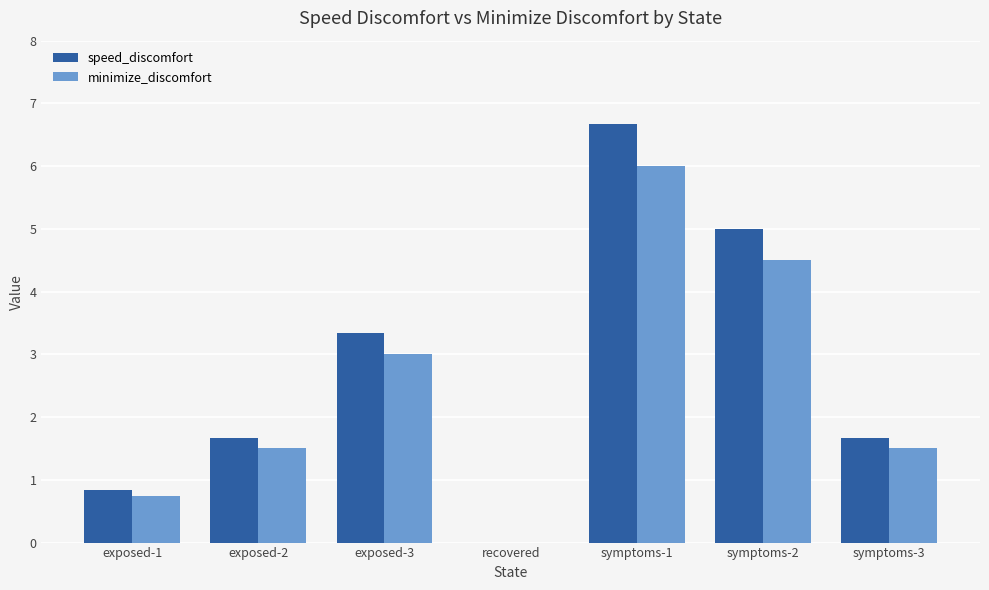

Which series has the largest total across all categories?

speed_discomfort